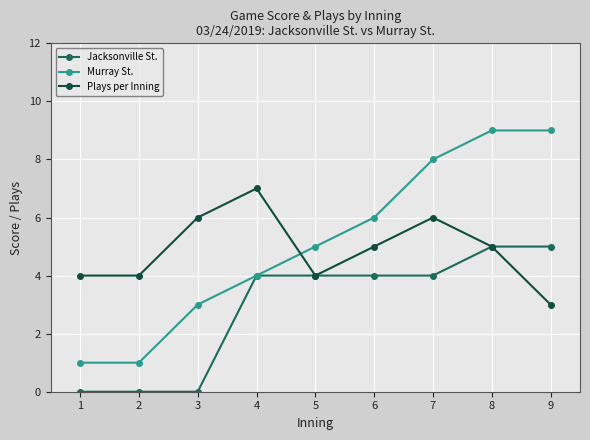

At which category is the sum across all series the highest?

8